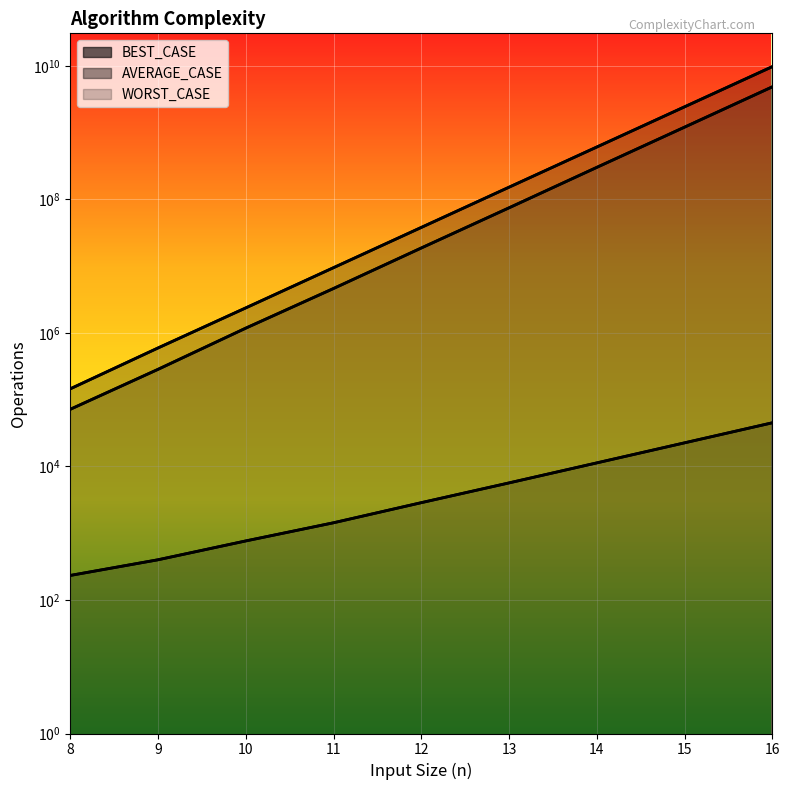

Reading right to left, what are all the values shown in this chart?

BEST_CASE: 45033	22566	11300	5666	2866	1433	766	400	233
AVERAGE_CASE: 4842500730	1205930460	301373550	74689470	18689580	4623850	1178390	284590	71740
WORST_CASE: 9717219500	2431126500	607842300	152120100	37967966	9480633	2368733	594833	145366